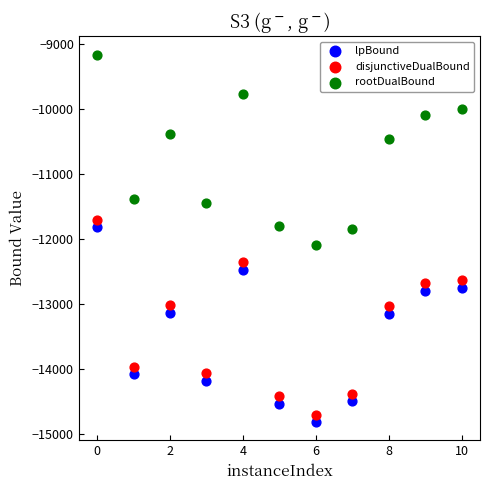

What are all the series names shown in the legend?

lpBound, disjunctiveDualBound, rootDualBound